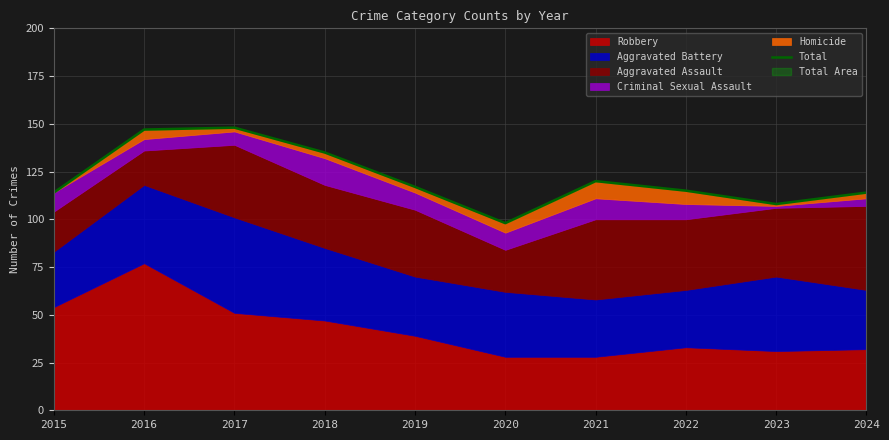

Is it true that the value at 2020 is 98?

True